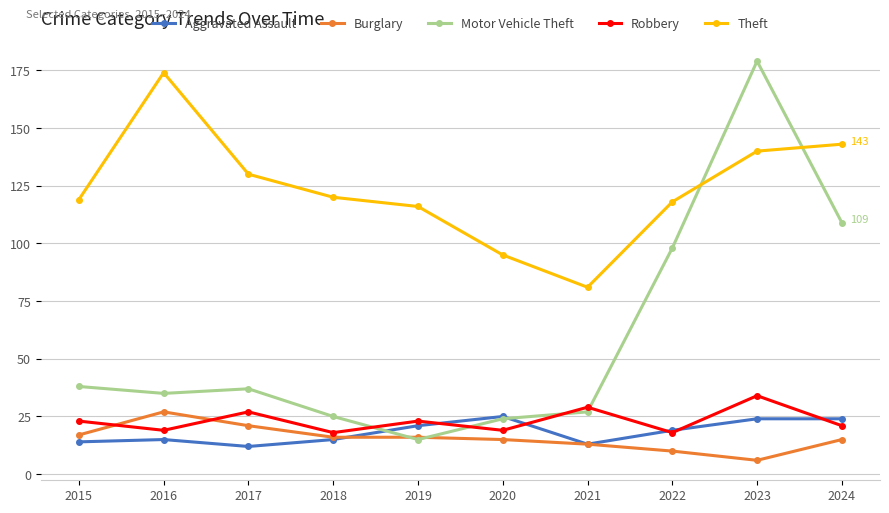

What are all the series names shown in the legend?

Aggravated Assault, Burglary, Motor Vehicle Theft, Robbery, Theft